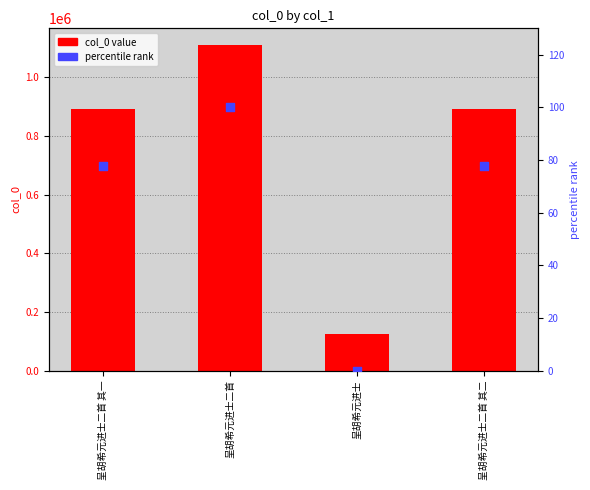

What is the total value across all series at 呈胡希元进士二首 其二?

892459.8